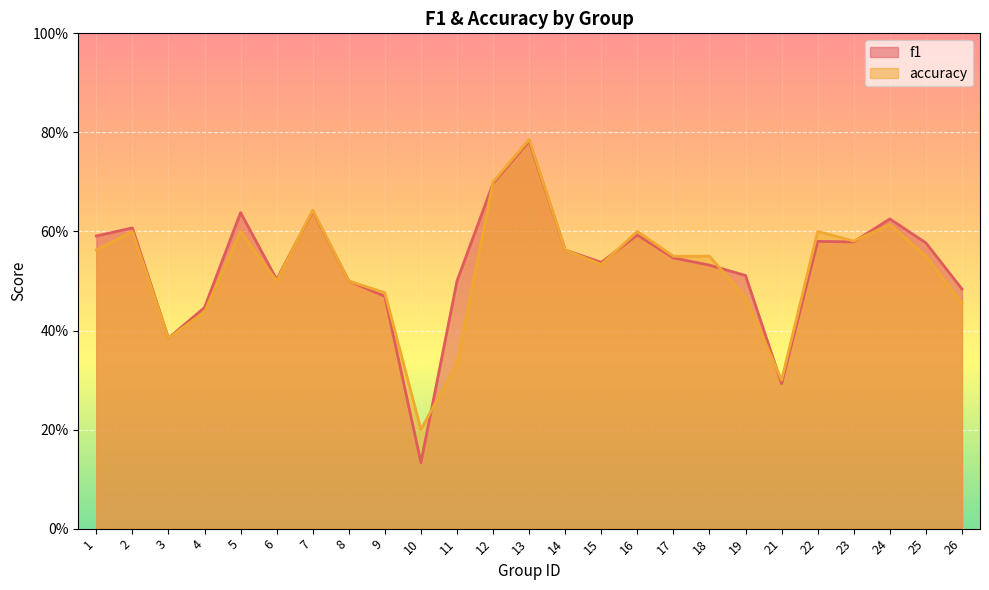

How many lines are shown in the chart?

2